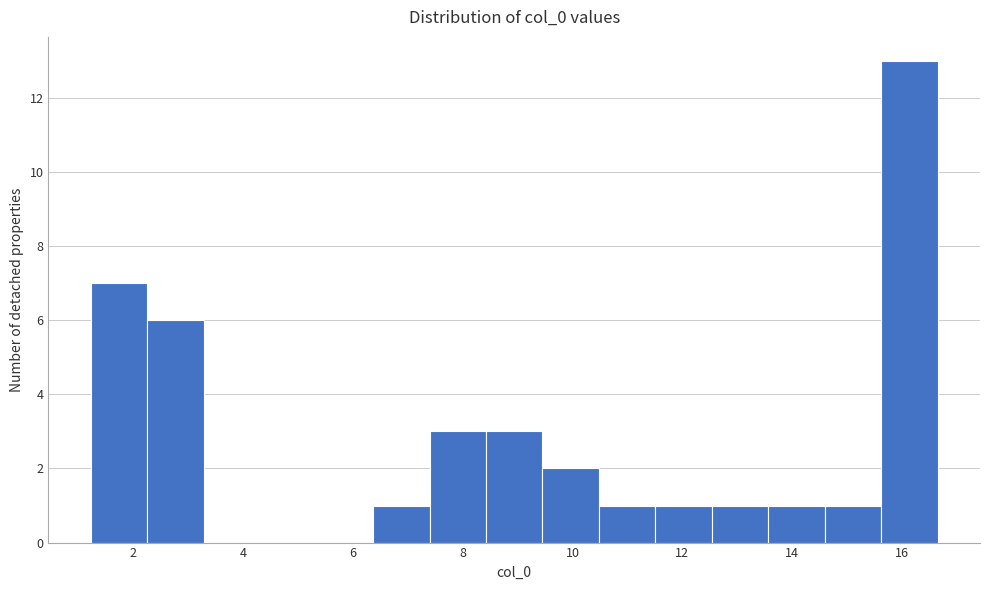

Over which range of the x-axis is the bar tallest?

15.6 to 16.6